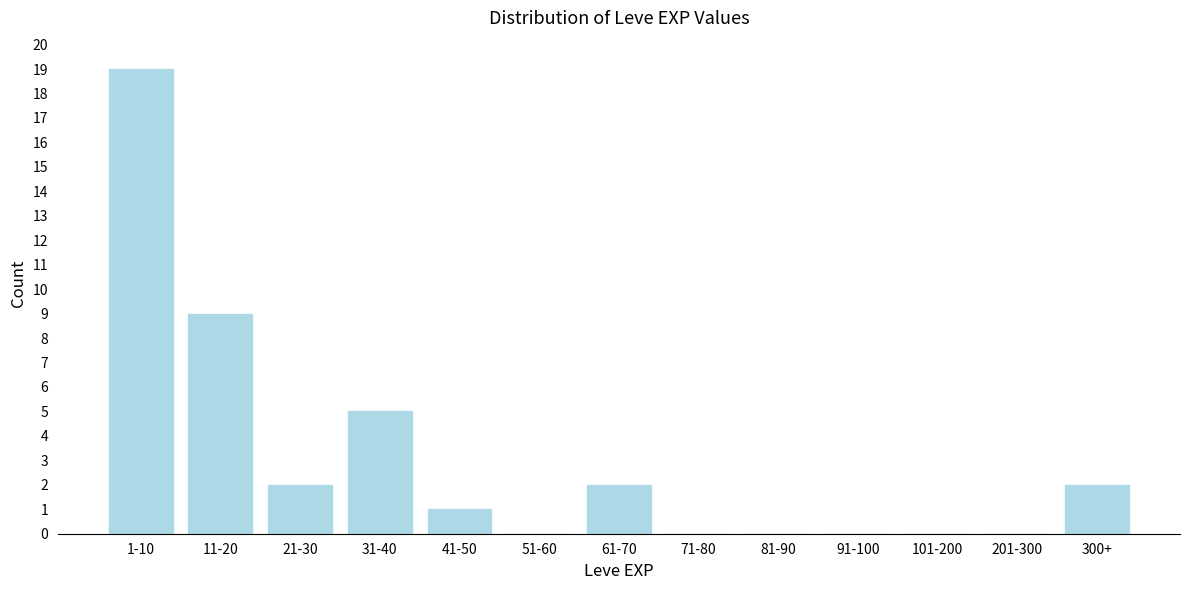

Reading right to left, what are all the values shown in this chart?

300+=2	201-300=0	101-200=0	91-100=0	81-90=0	71-80=0	61-70=2	51-60=0	41-50=1	31-40=5	21-30=2	11-20=9	1-10=19